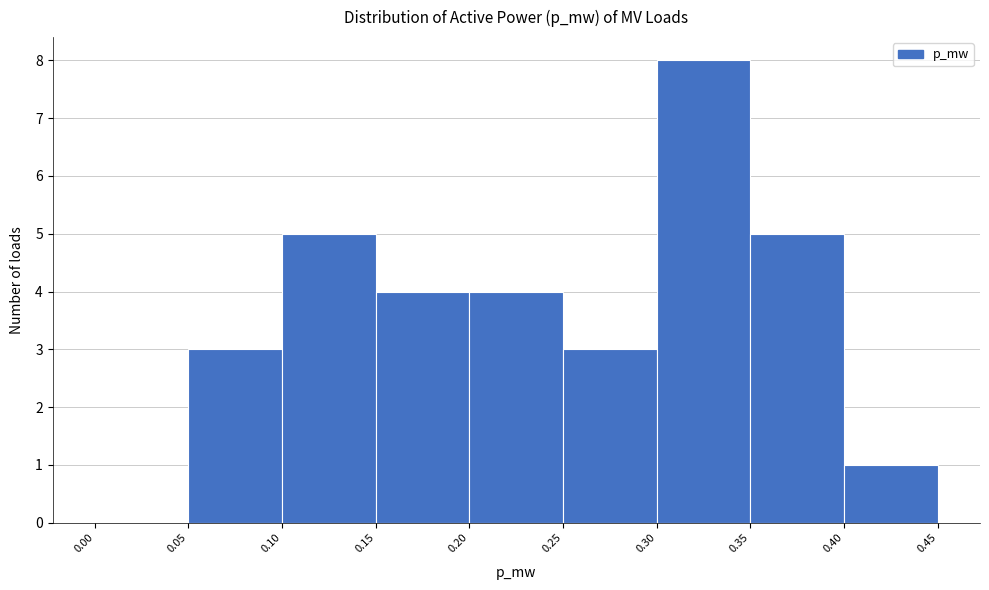

Reading left to right, transcribe this chart: for each bar, give the range it covers on the x-axis and its height. The values are not printed on the chart, so give them approximately, as read against the axis.

0.00 to 0.05: 0
0.05 to 0.10: 3
0.10 to 0.15: 5
0.15 to 0.20: 4
0.20 to 0.25: 4
0.25 to 0.30: 3
0.30 to 0.35: 8
0.35 to 0.40: 5
0.40 to 0.45: 1